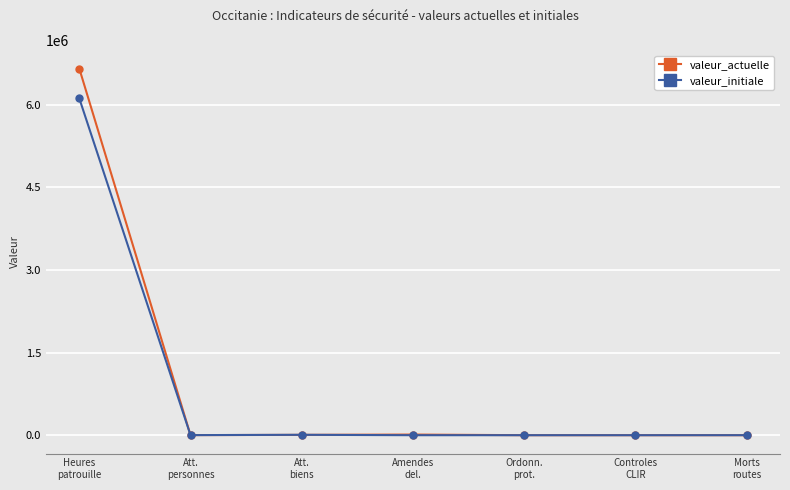

Where do valeur_actuelle and valeur_initiale first cross each other?

Heures
patrouille and Att.
personnes